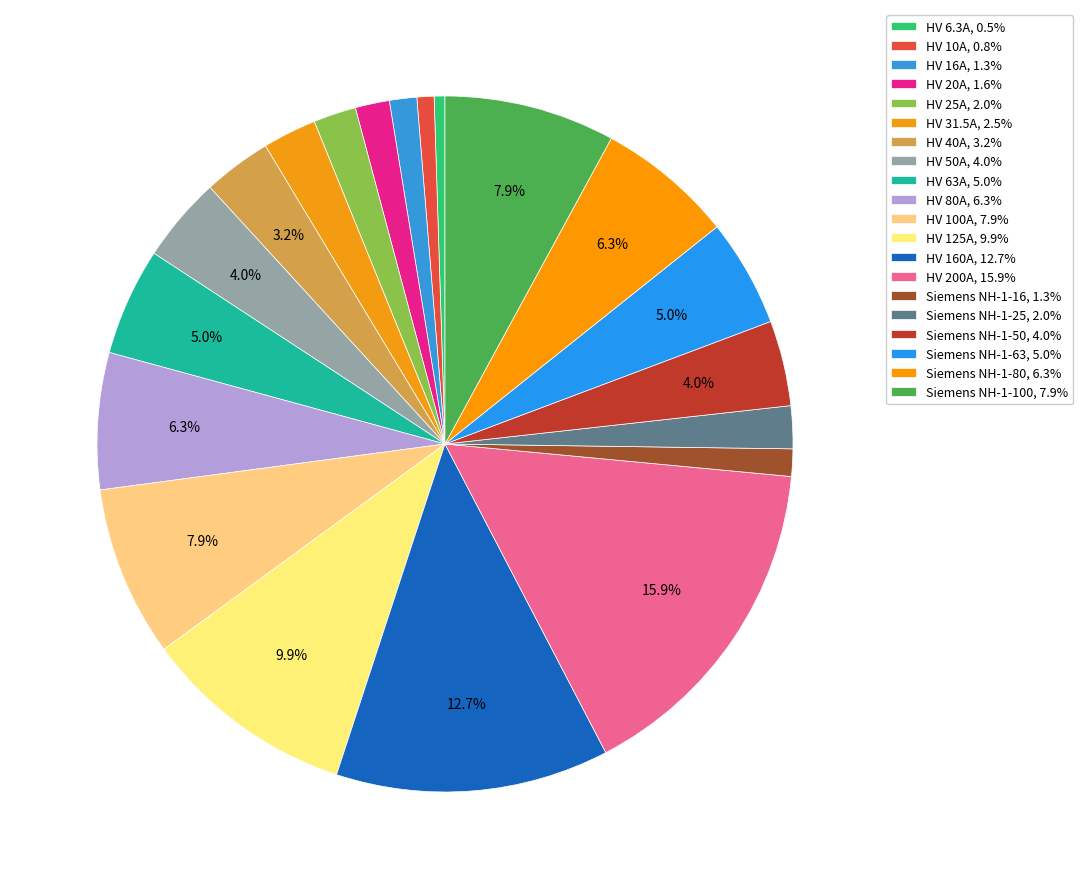

How many segments does this pie chart have?

20